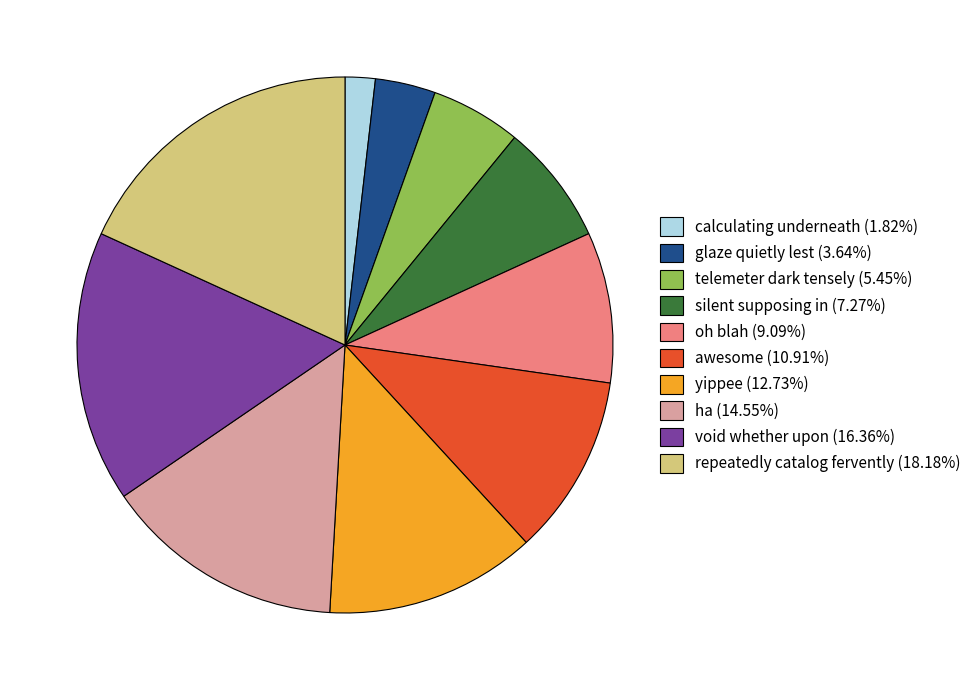

Rank the categories by value from lowest to highest.

calculating underneath, glaze quietly lest, telemeter dark tensely, silent supposing in, oh blah, awesome, yippee, ha, void whether upon, repeatedly catalog fervently